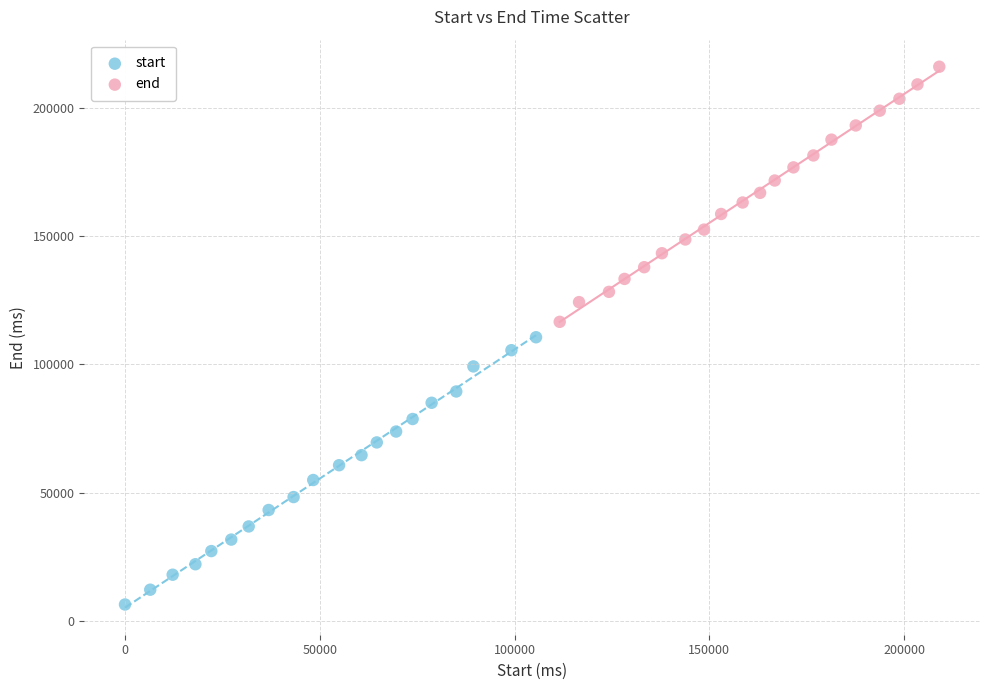

What are all the series names shown in the legend?

start, end